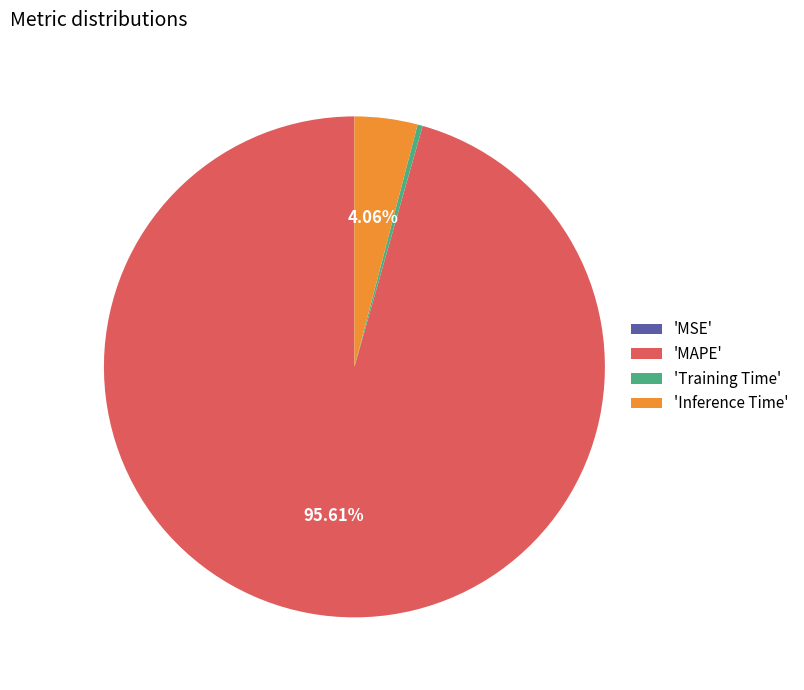

Is the sum of 'Training Time' and 'Inference Time' greater than half?

No